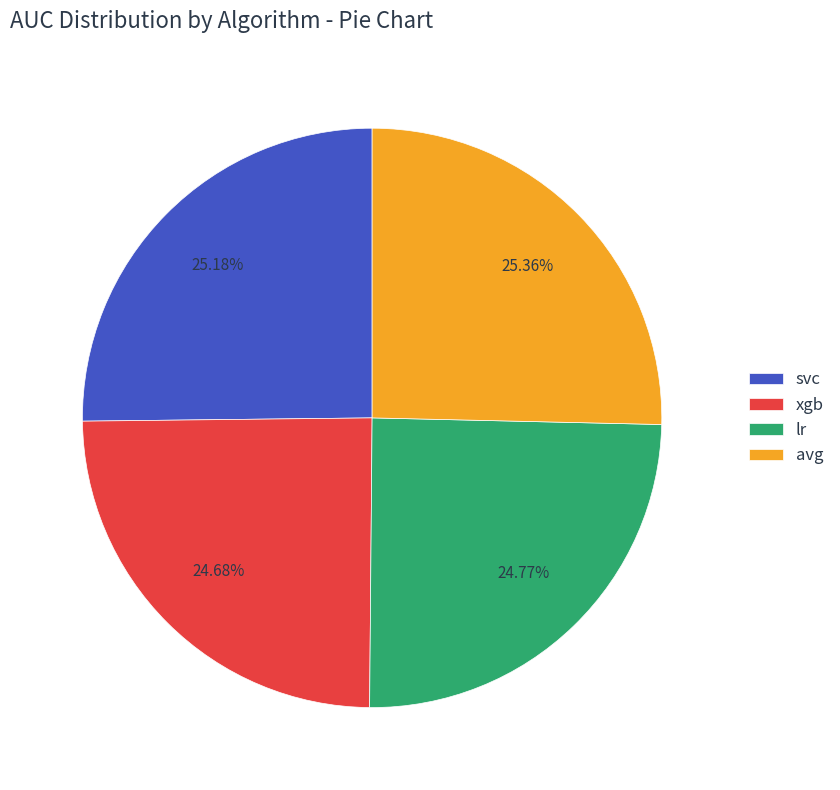

How many segments does this pie chart have?

4